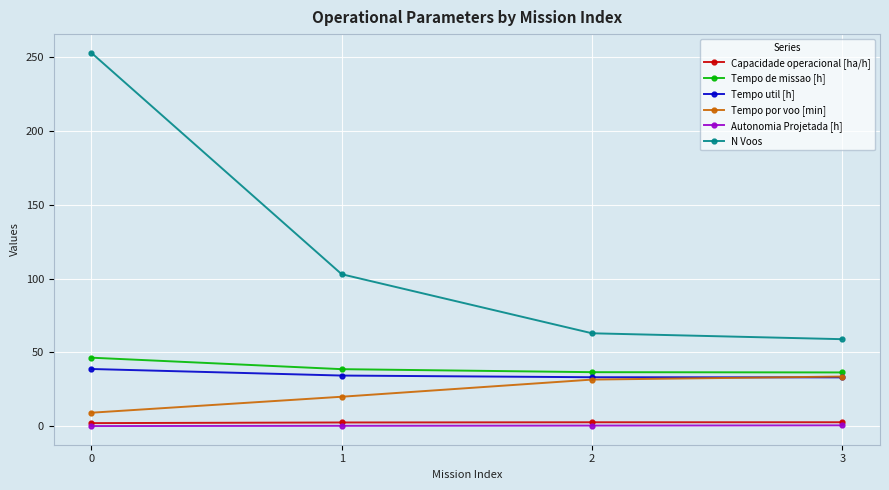

What is the difference between the highest and lowest values at 0?

252.8